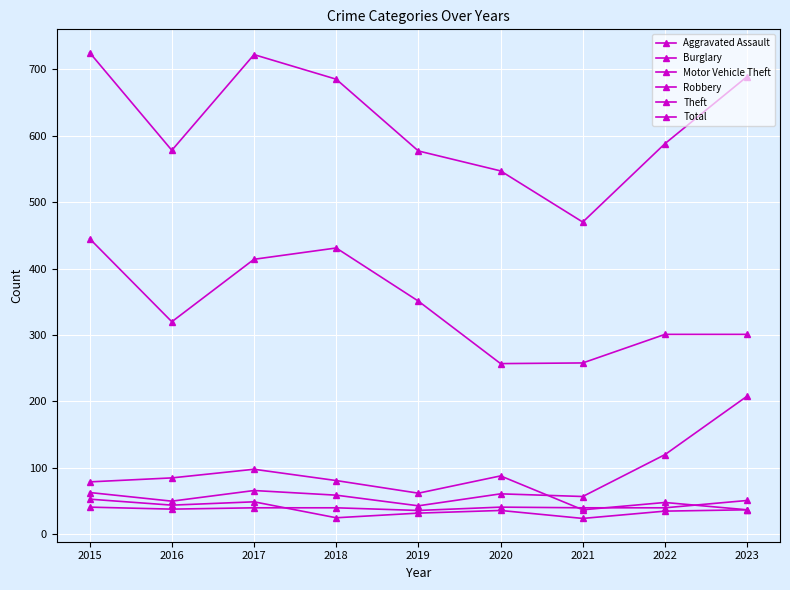

How many series are shown in this chart?

6